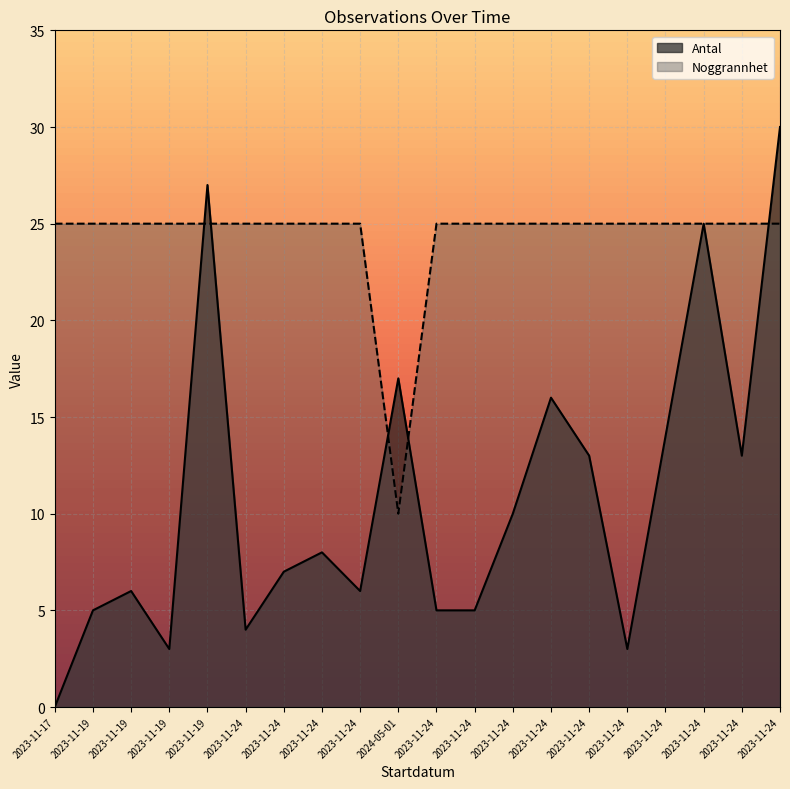

What is the sum of all Antal values?

217